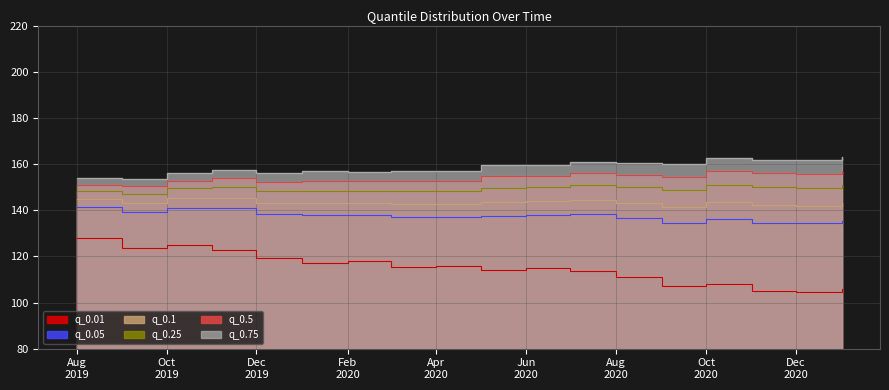

List the labels in order of q_0.01 value, largest first.

2019-08-01, 2019-10-01, 2019-09-01, 2019-11-01, 2019-12-01, 2020-02-01, 2020-01-01, 2020-04-01, 2020-03-01, 2020-06-01, 2020-05-01, 2020-07-01, 2020-08-01, 2020-10-01, 2020-09-01, 2021-01-01, 2020-11-01, 2020-12-01